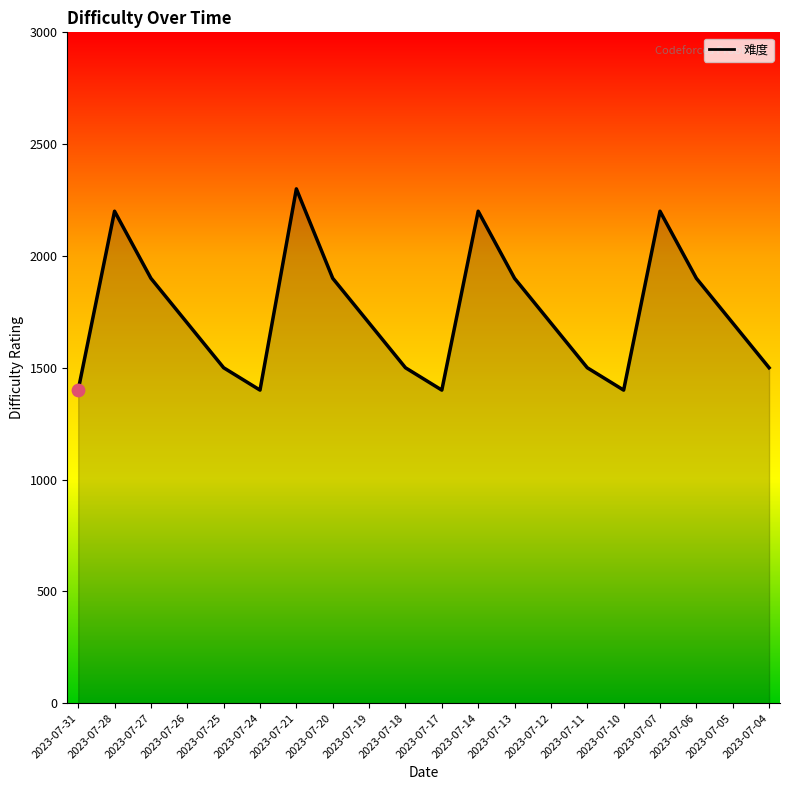

Which has a higher value, 2023-07-27 or 2023-07-04?

2023-07-27